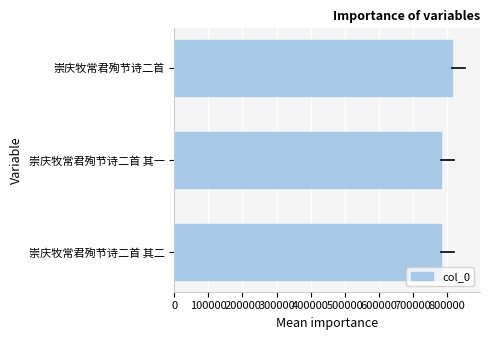

The value at 崇庆牧常君殉节诗二首 其二 is 283376. True or false?

False